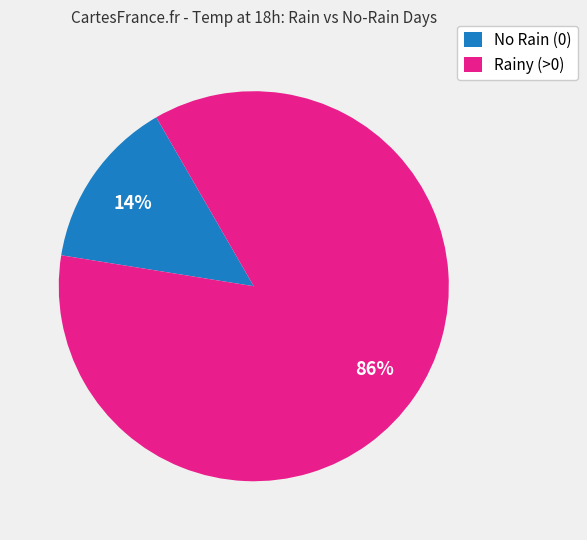

To the nearest percent, what percentage of the pie is Rainy (>0)?

86%